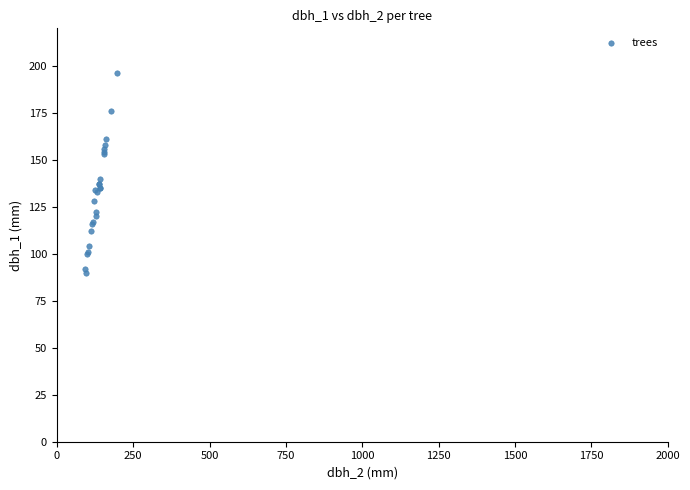

What Y value in the scatter plot is closest to 143?

140